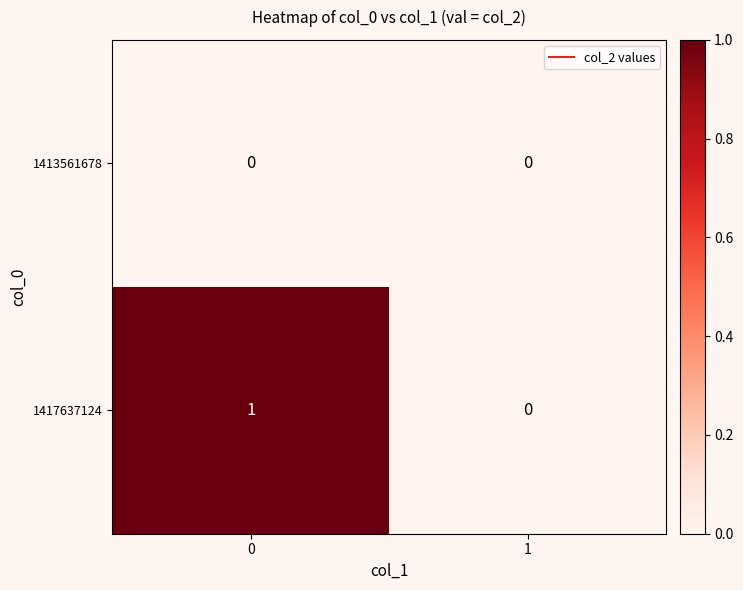

Reading left to right, list all the values displayed in this chart.

1413561678: 0	0
1417637124: 1	0